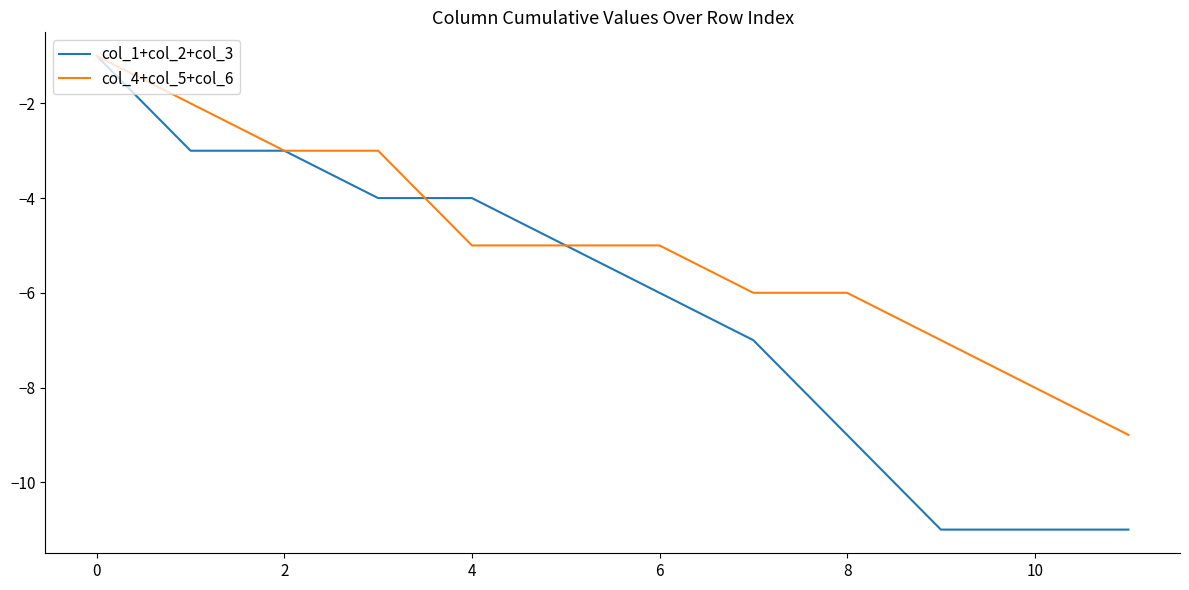

List the series in order of their overall mean, highest first.

col_4+col_5+col_6, col_1+col_2+col_3